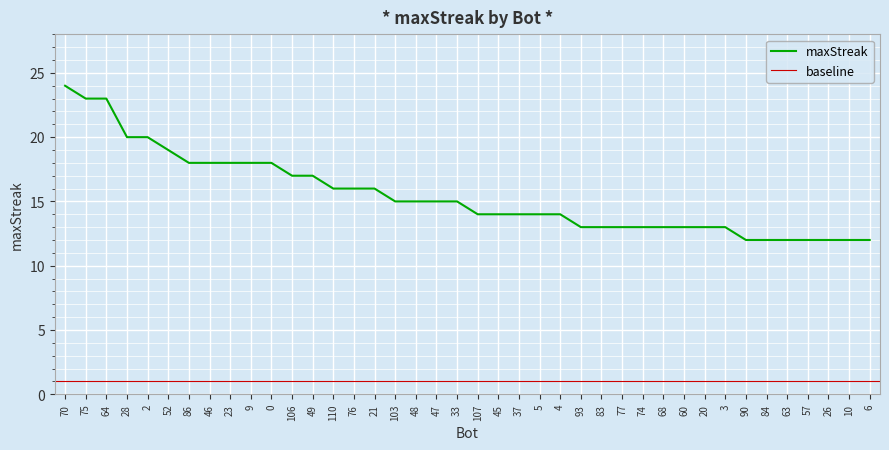

Reading left to right, transcribe all the data shown in this chart.

24	23	23	20	20	19	18	18	18	18	18	17	17	16	16	16	15	15	15	15	14	14	14	14	14	13	13	13	13	13	13	13	13	12	12	12	12	12	12	12